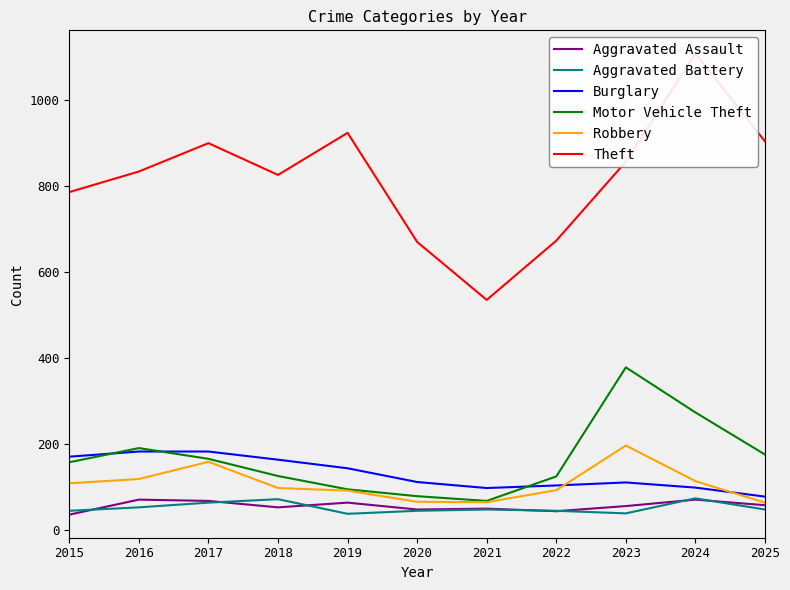

Is this an area chart (filled region under the line)?

No